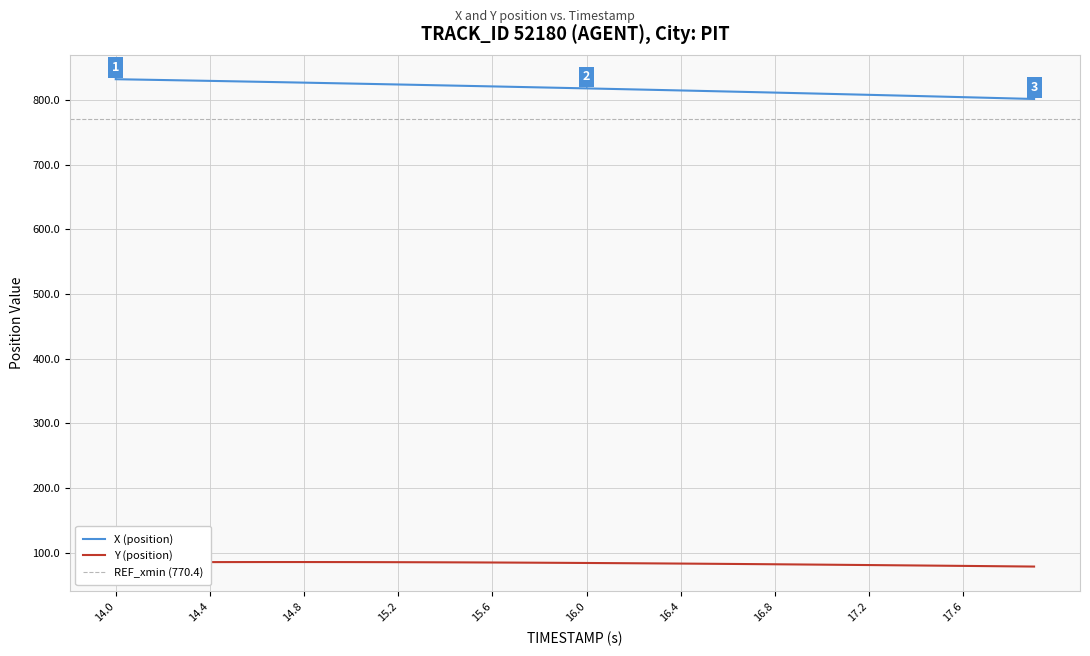

Which series has the largest range (max minus min)?

X (position)